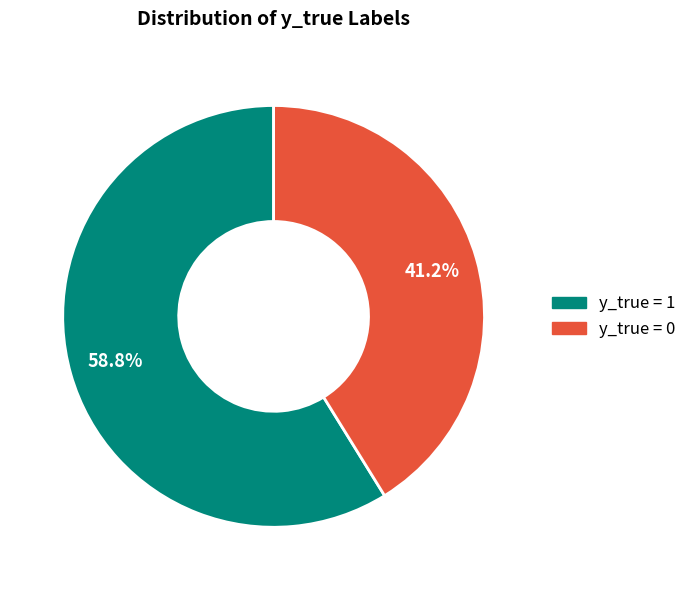

Rank the categories by value from highest to lowest.

y_true = 1, y_true = 0